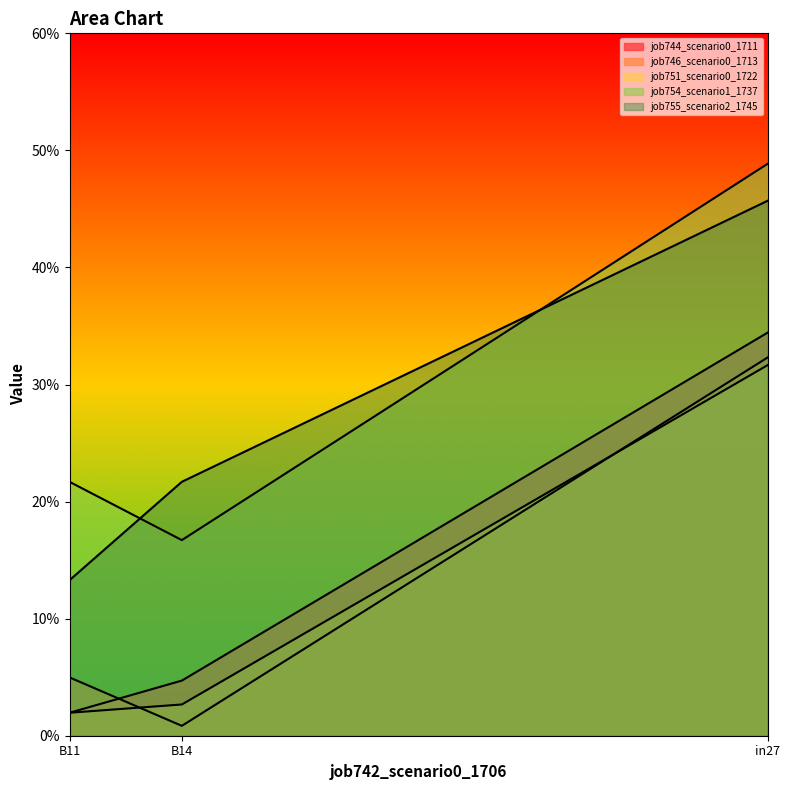

What is the difference between the maximum and minimum values in the job744_scenario0_1711 series?

0.3